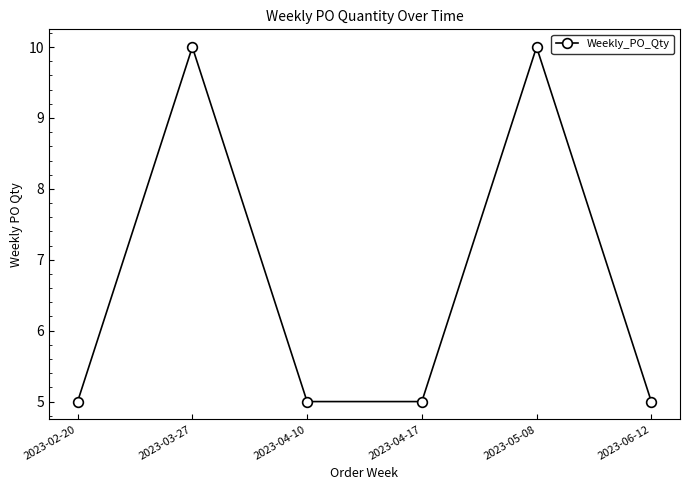

What is the label of the 1st point from the left?

2023-02-20